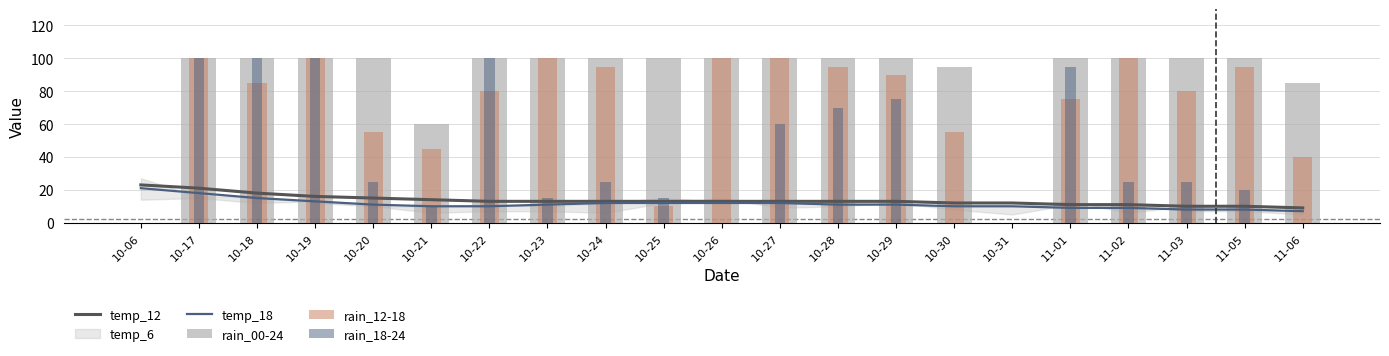

What is the value of the rain_12-18 bar at the 20th from the left?

95